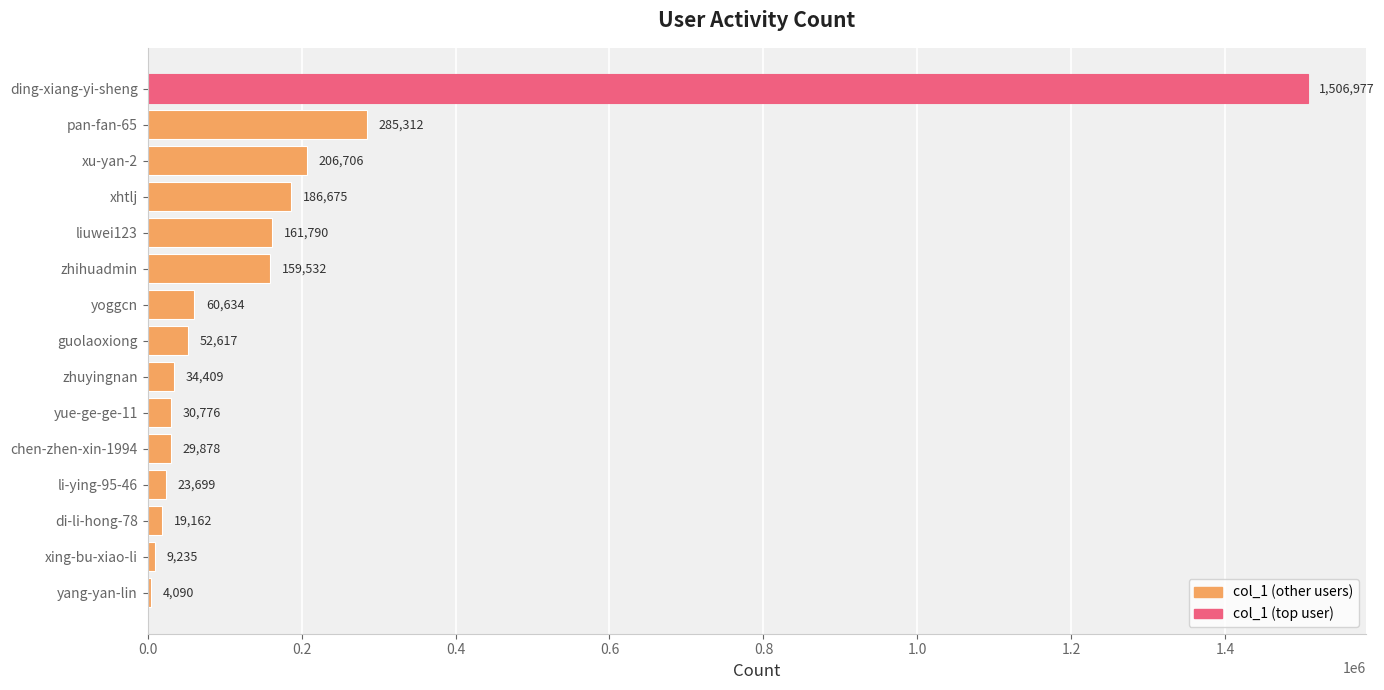

What is the change in value from xu-yan-2 to yue-ge-ge-11?

-175930